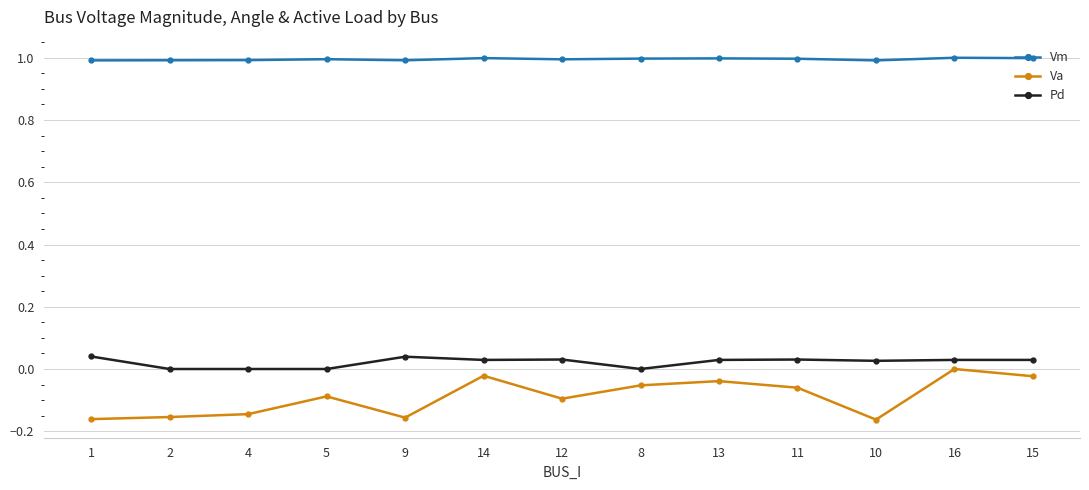

What is the total value across all series at 10?

0.9